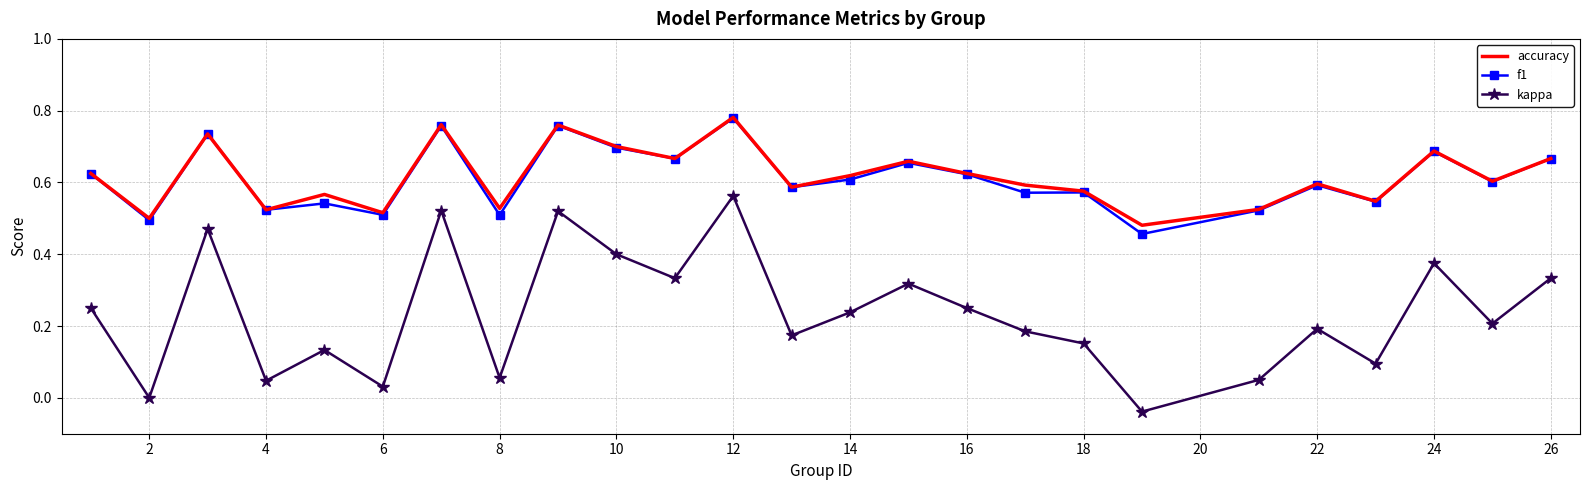

Count the number of categories in the chart.

25